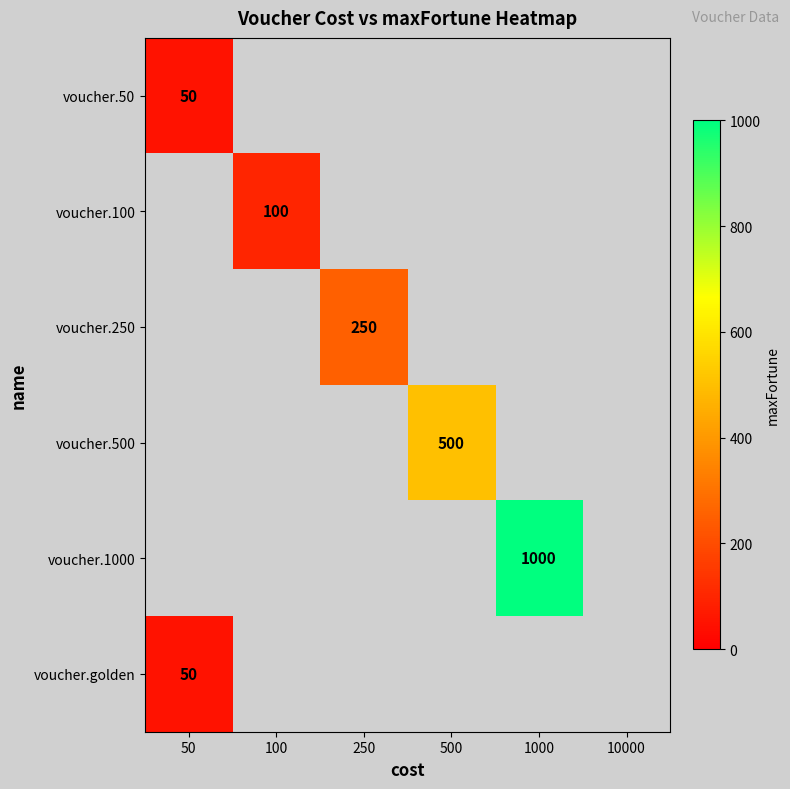

Is it true that voucher.250 equals 426 at 250?

False